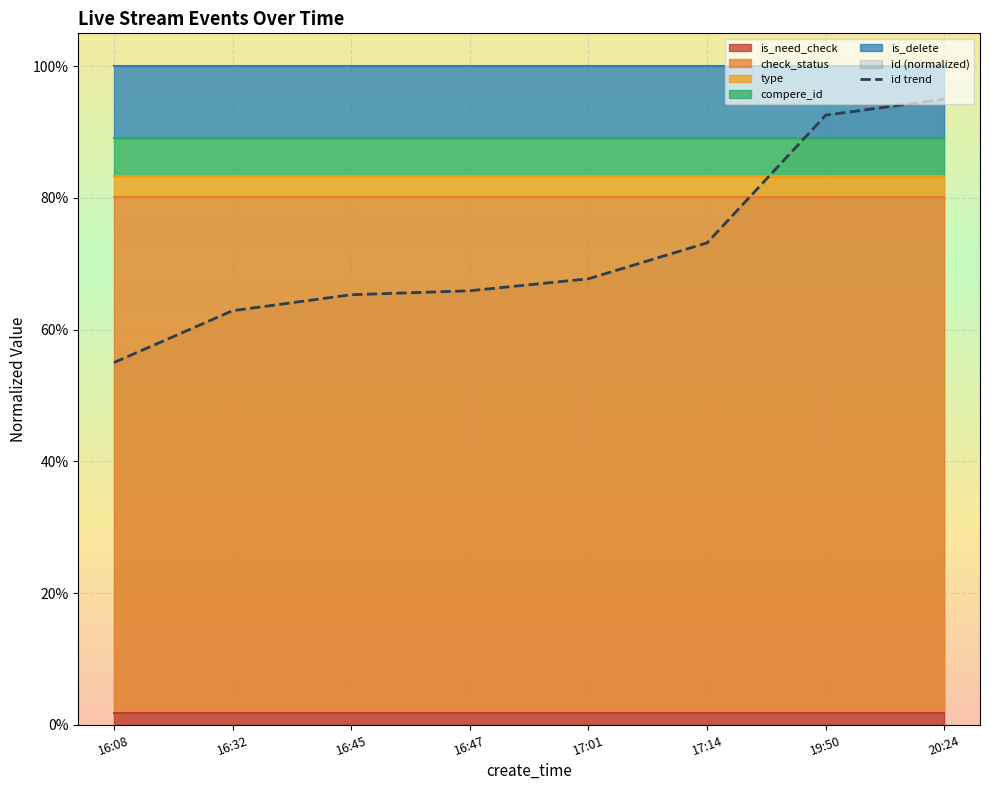

List the labels in order of value, smallest first.

16:08, 16:32, 16:45, 16:47, 17:01, 17:14, 19:50, 20:24